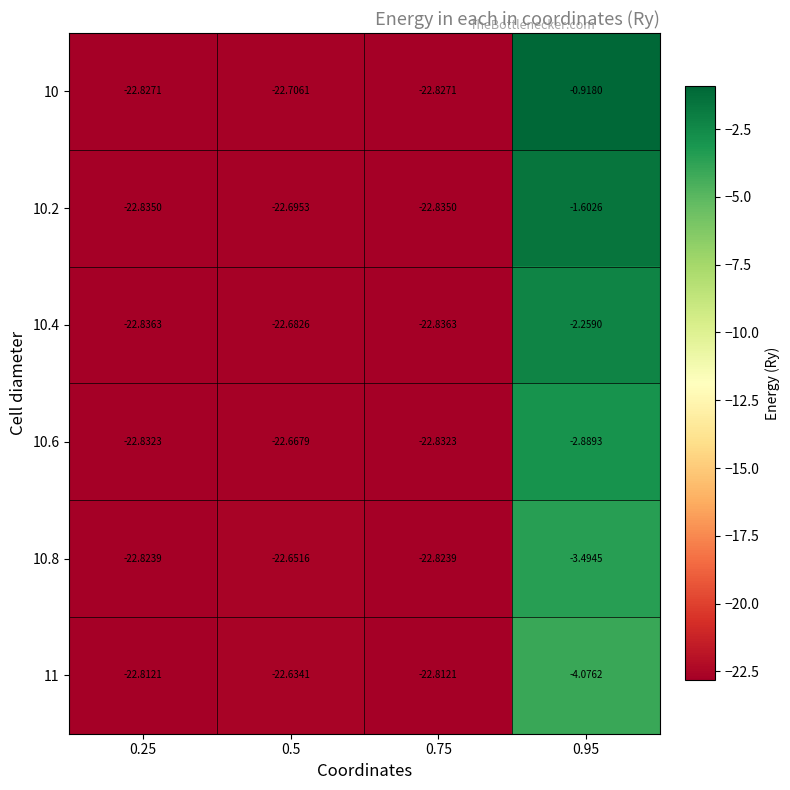

Is the value of 10.8 at 0.75 greater than the value of 11 at 0.25?

No